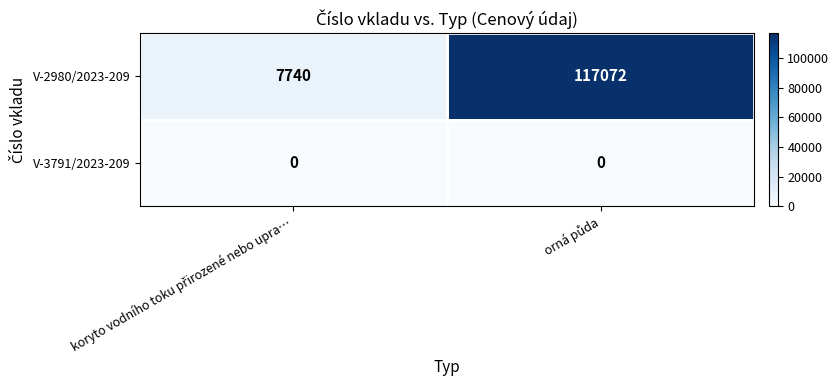

Which series has the largest total across all categories?

V-2980/2023-209